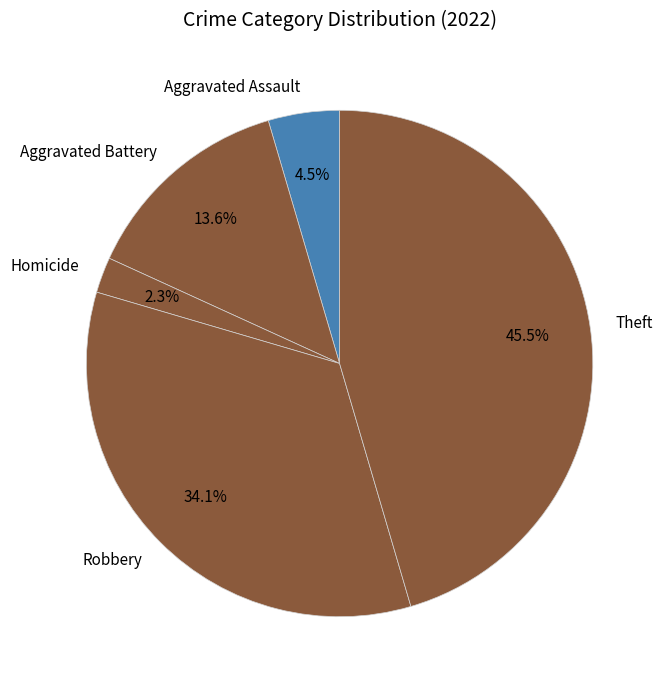

Which slice is the smallest?

Homicide